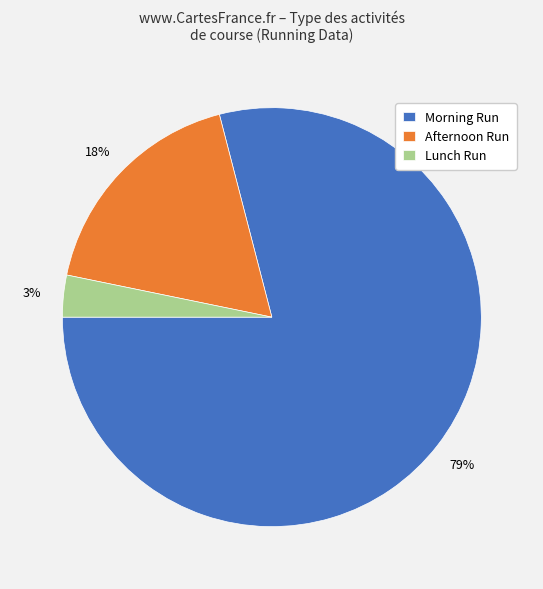

Combined, do Lunch Run and Afternoon Run account for over 50%?

No